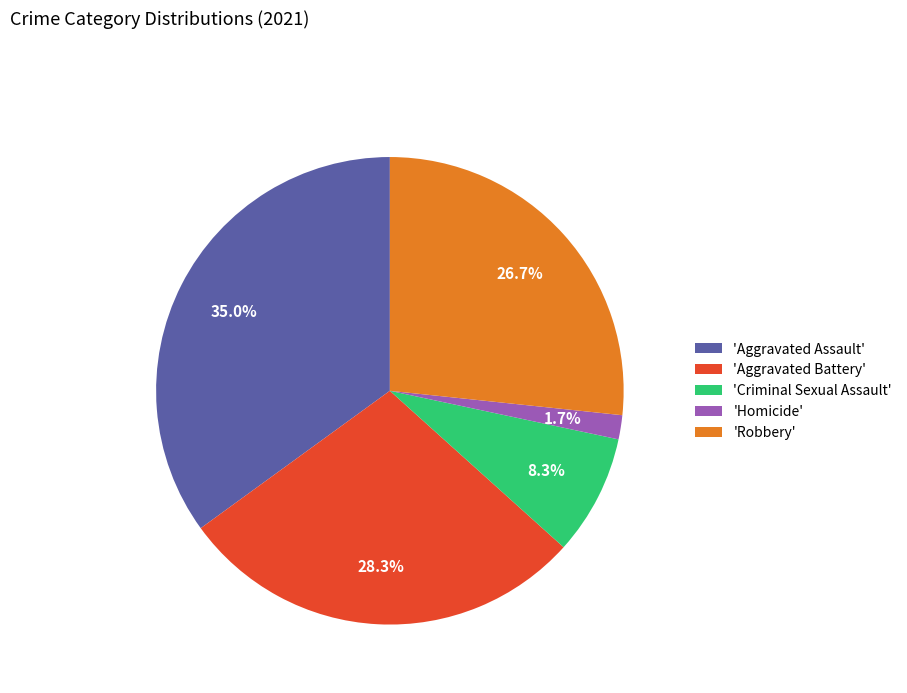

Is there any slice that represents more than half of the pie?

No